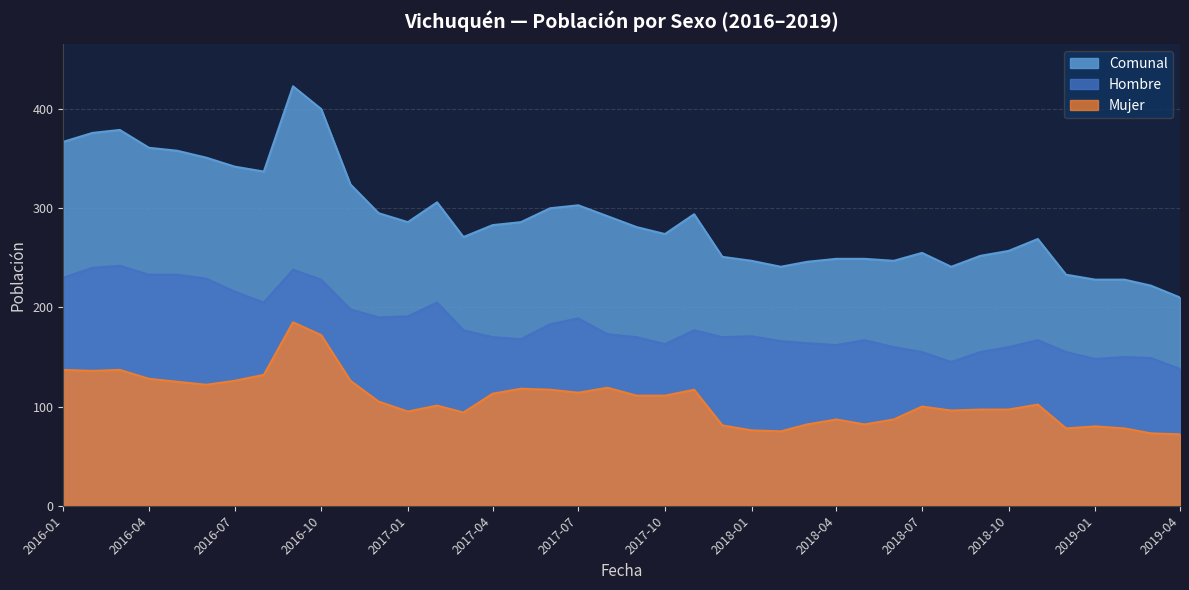

What is the value of the Comunal point at the 32nd from the left?

241